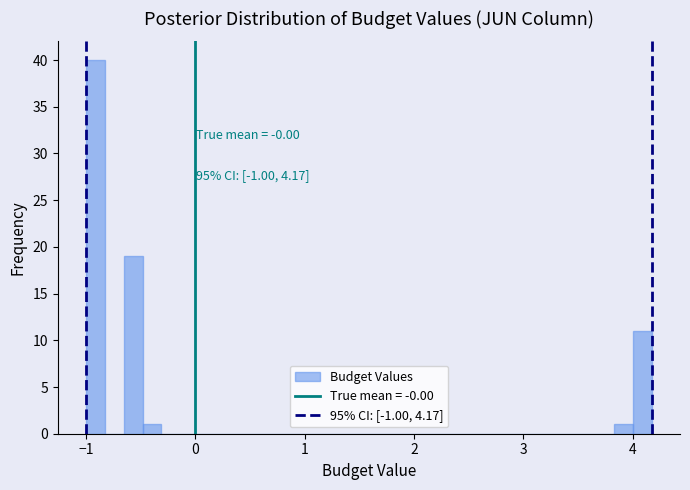

Around what value on the x-axis is the tallest bar? Give the approximate position of its centre, as read against the axis.

-0.9